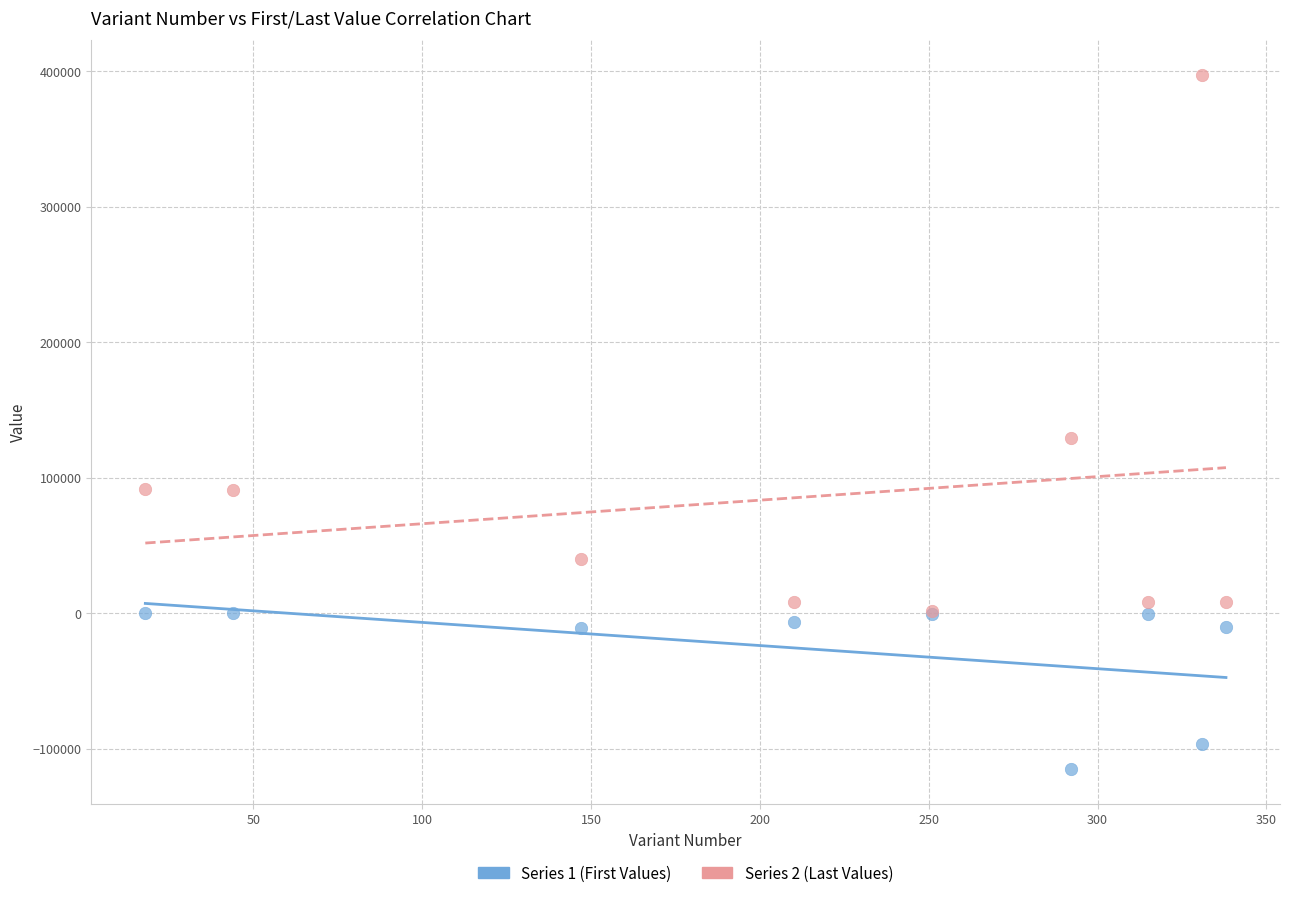

Across all series, what Y value is closest to 141248?

129434.0